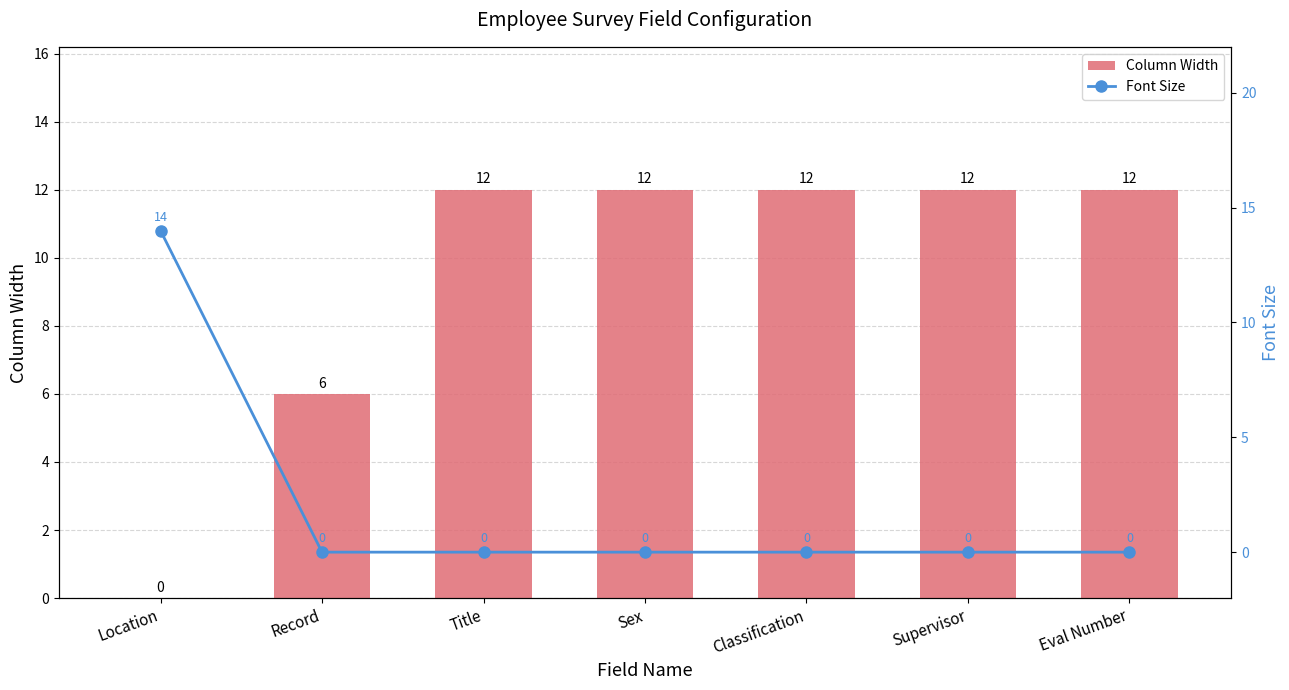

Is it true that Column Width equals 18 at Classification?

False